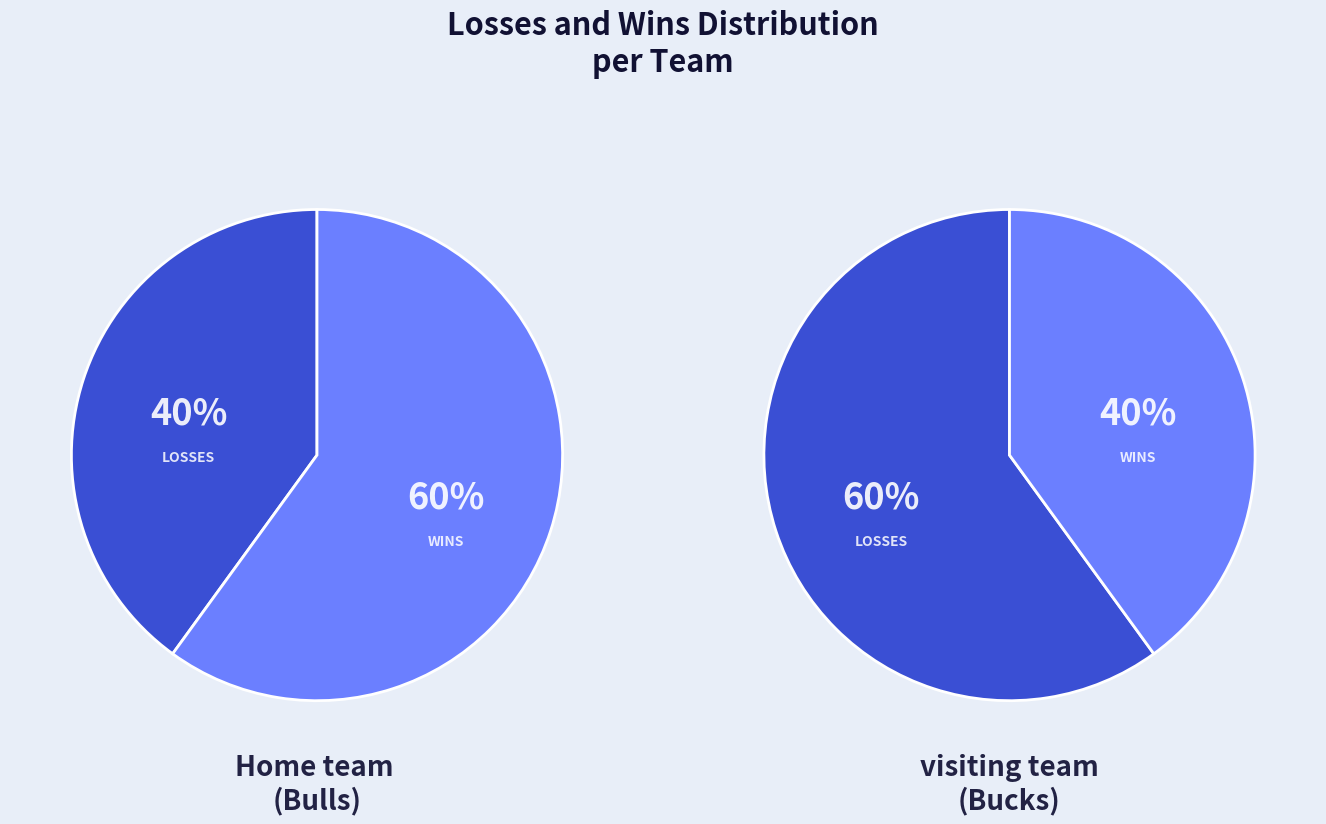

Which slice represents more than half of the pie?

Wins